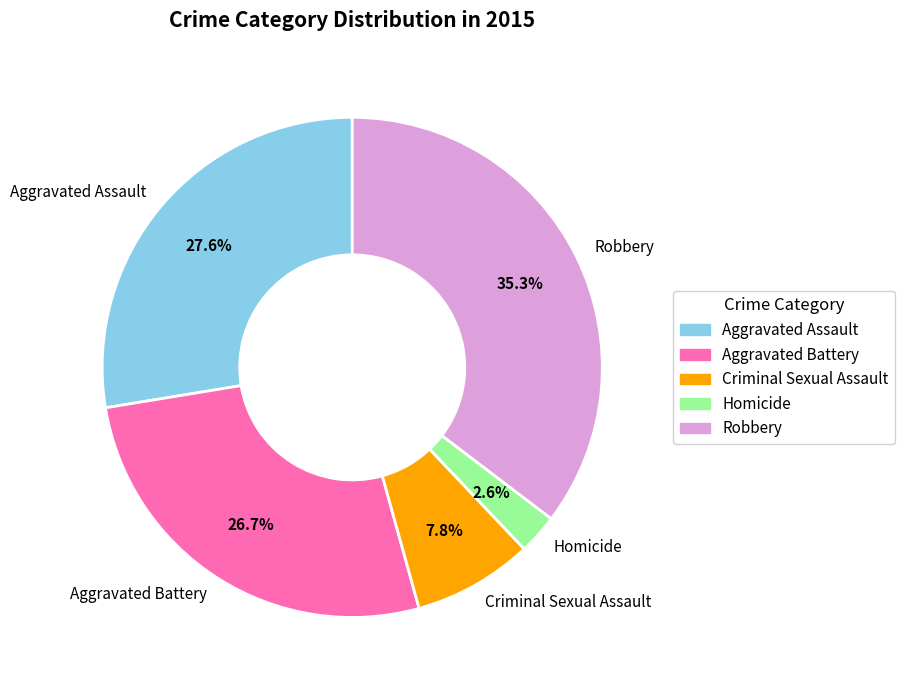

To the nearest percent, what portion does Criminal Sexual Assault represent?

8%